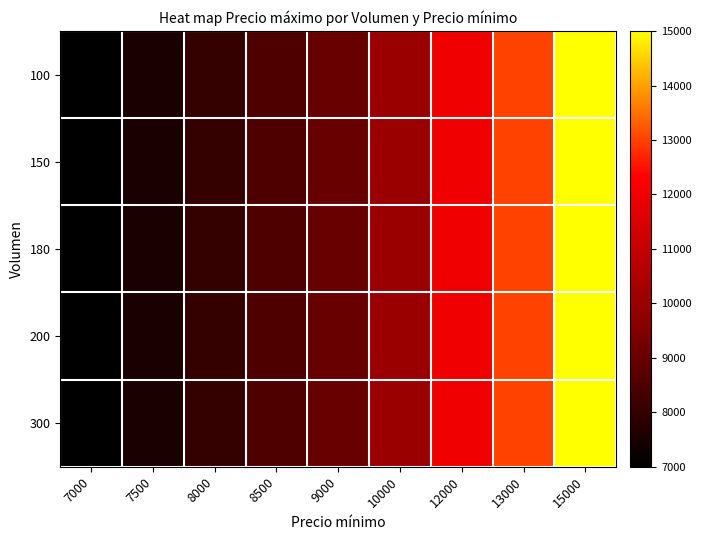

How many categories are shown in the chart?

9